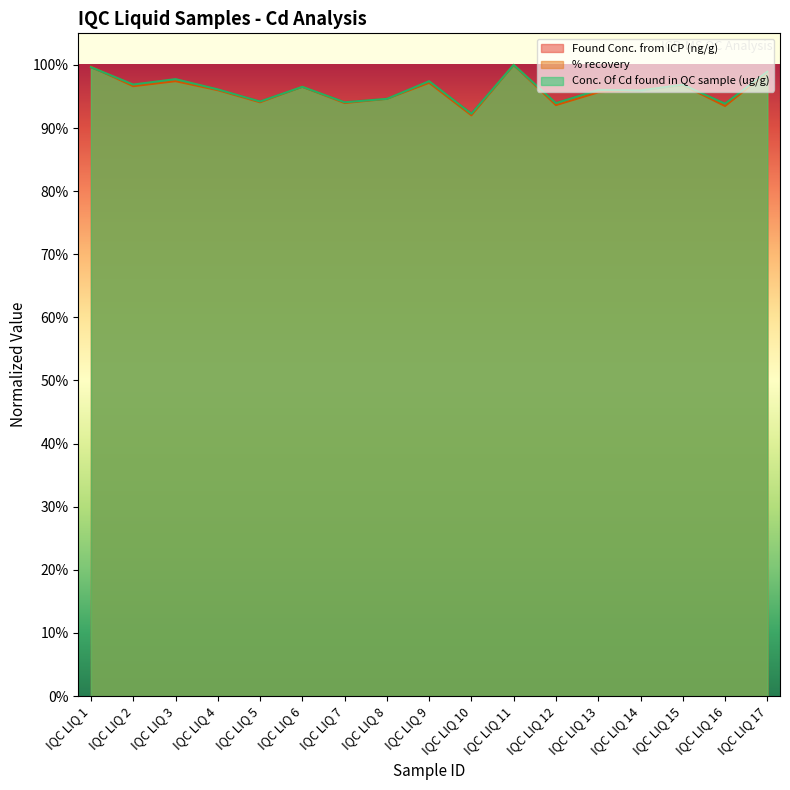

At which category is the sum across all series the highest?

IQC LIQ 11